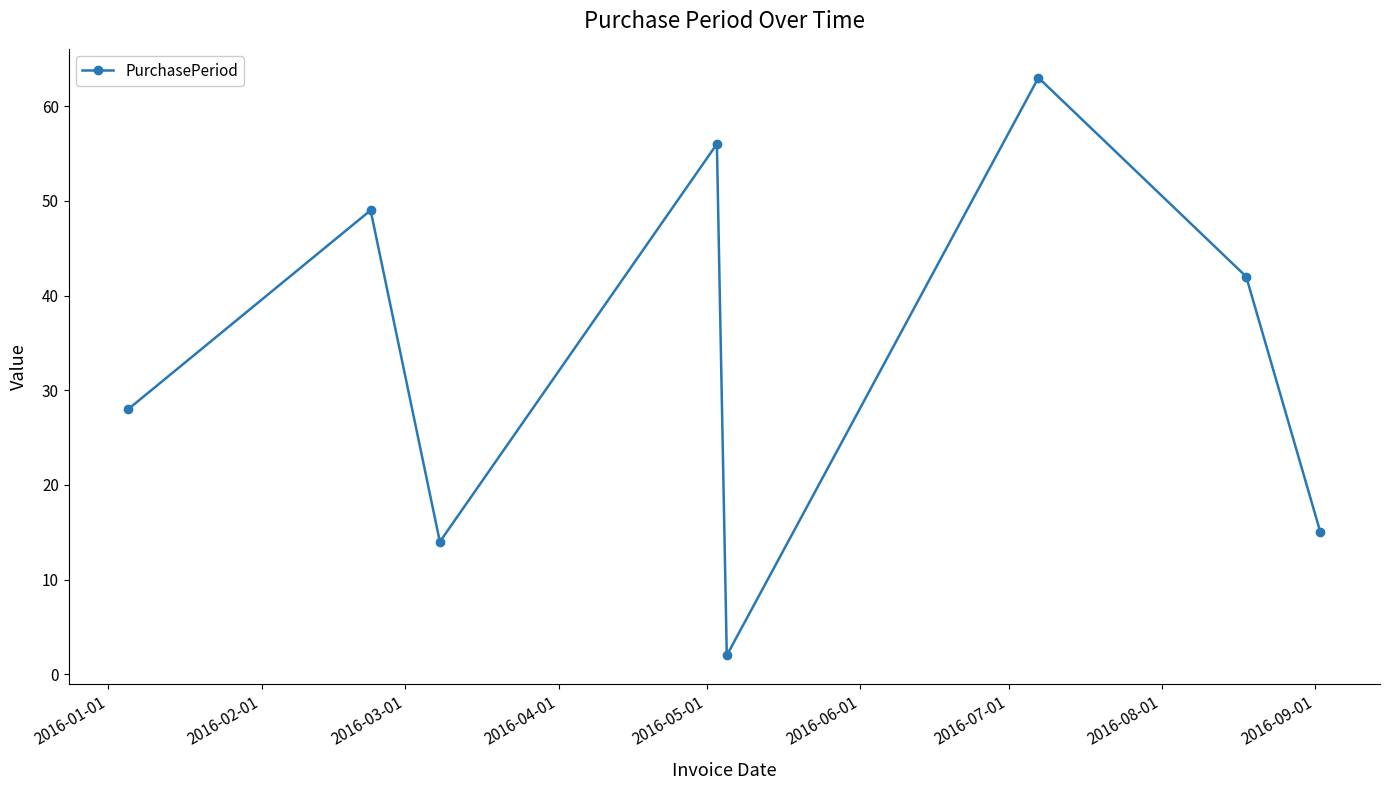

How many points are higher than both their immediate neighbors (excluding endpoints)?

3